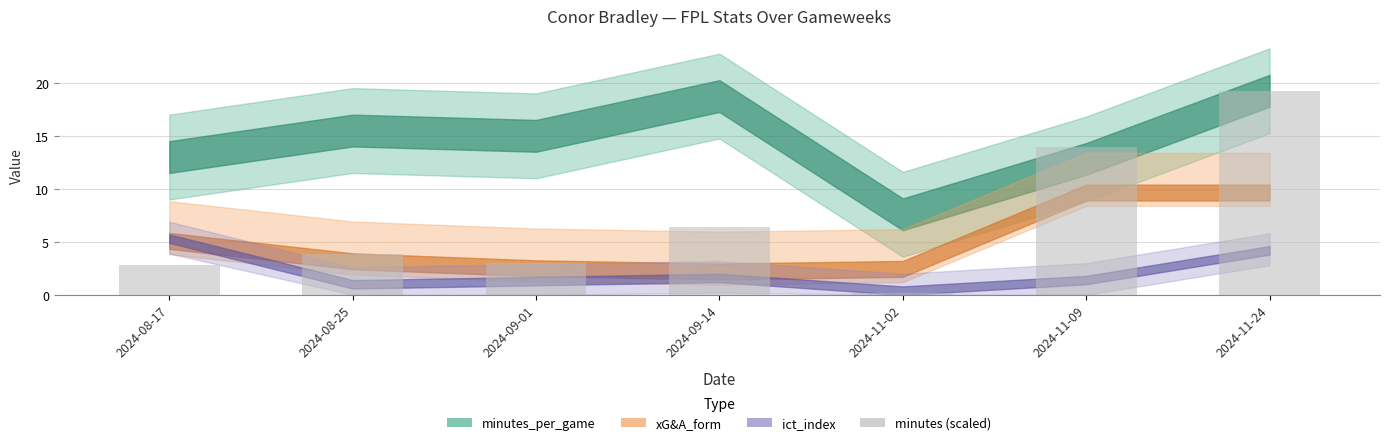

What is the label of the 7th bar from the left?

2024-11-24